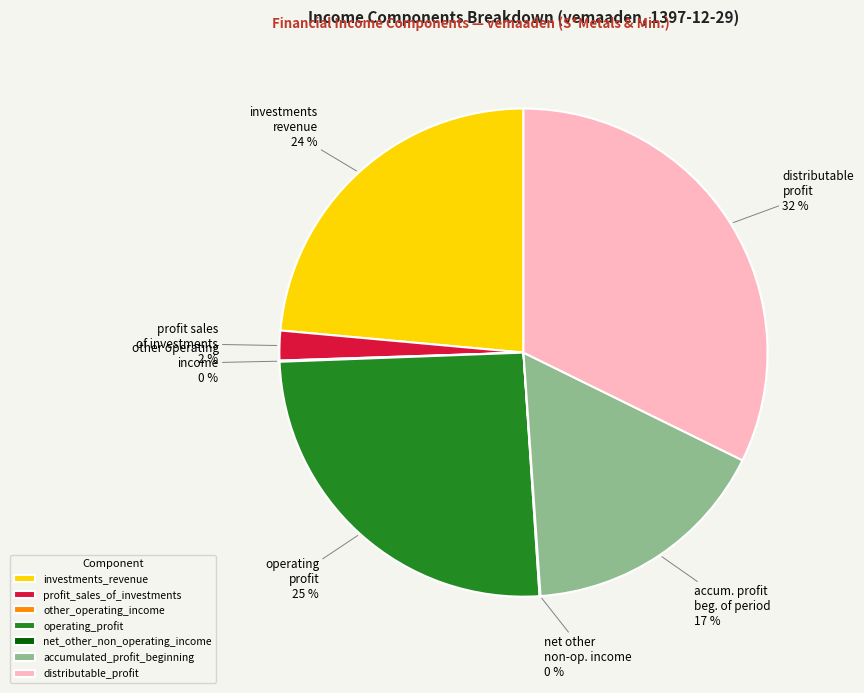

Does profit_sales_of_investments represent more than half of the total?

No